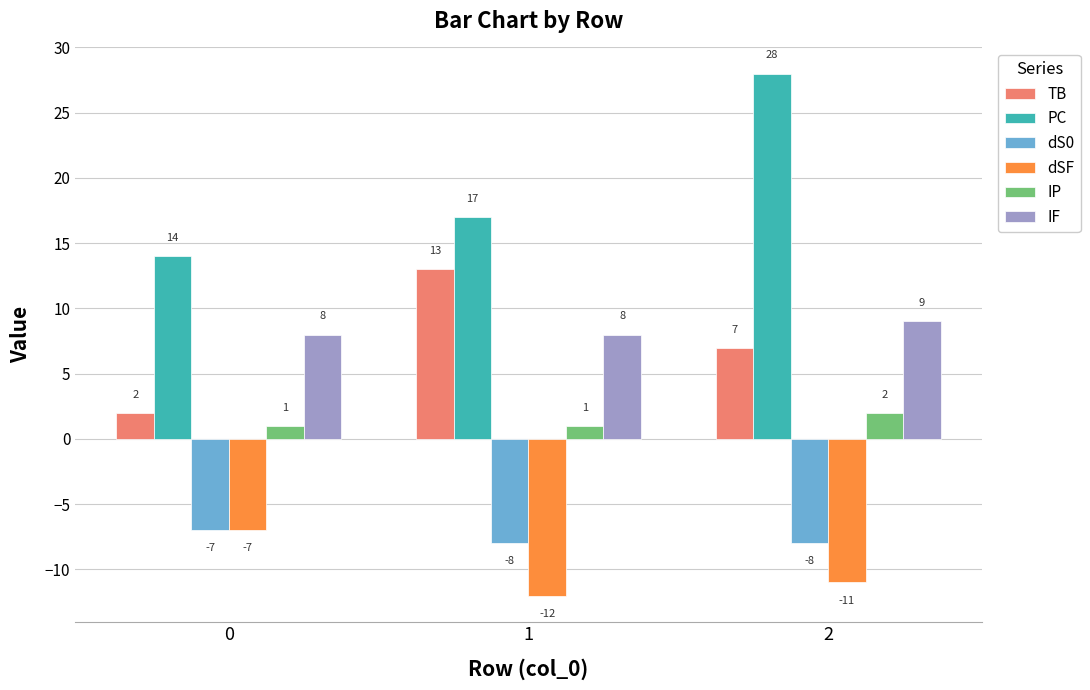

Rank the series at 1 from highest to lowest value.

PC, TB, IF, IP, dS0, dSF